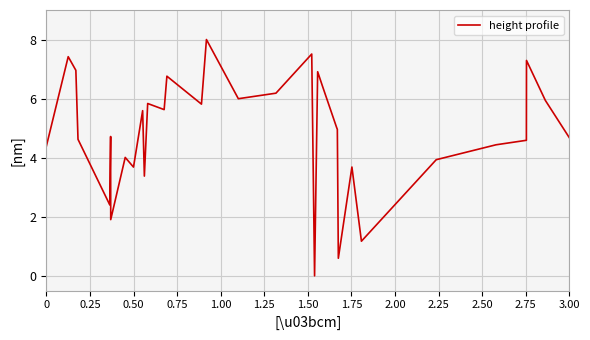

Reading left to right, what are all the values shown in this chart?

4.4	7.4	7.0	4.6	2.4	2.5	3.0	3.2	3.7	4.7	1.9	4.0	3.7	5.6	3.4	5.8	5.6	6.8	5.8	8.0	6.0	6.1	6.2	7.5	0.0	6.9	6.4	6.0	5.0	5.0	0.6	3.7	1.2	3.9	4.4	4.6	7.3	6.4	5.9	4.7